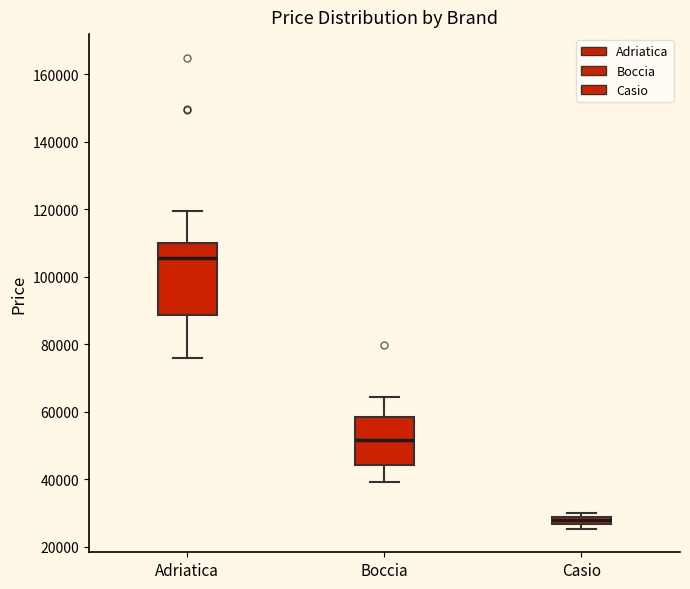

Which box is the tallest, from its lower edge to its upper edge?

Adriatica